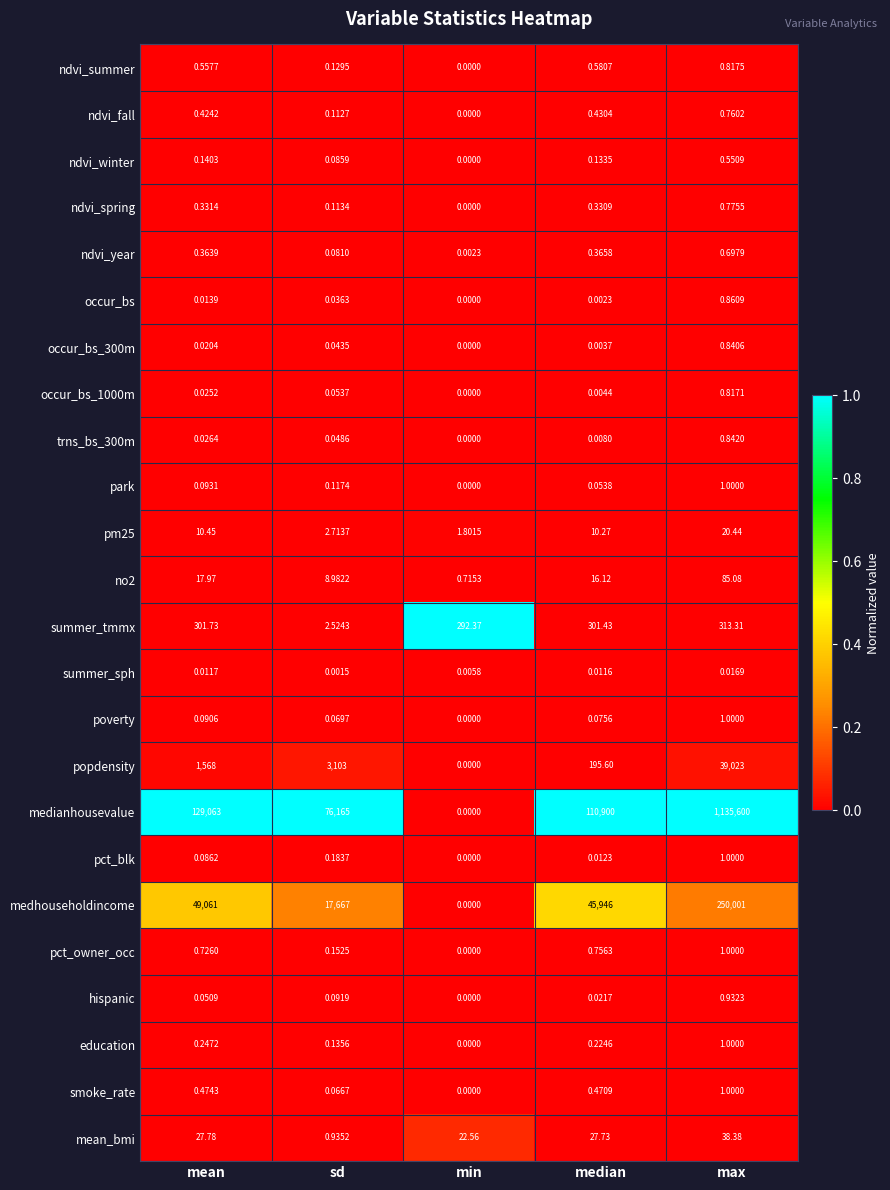

Rank the categories by occur_bs_1000m value from lowest to highest.

min, median, mean, sd, max